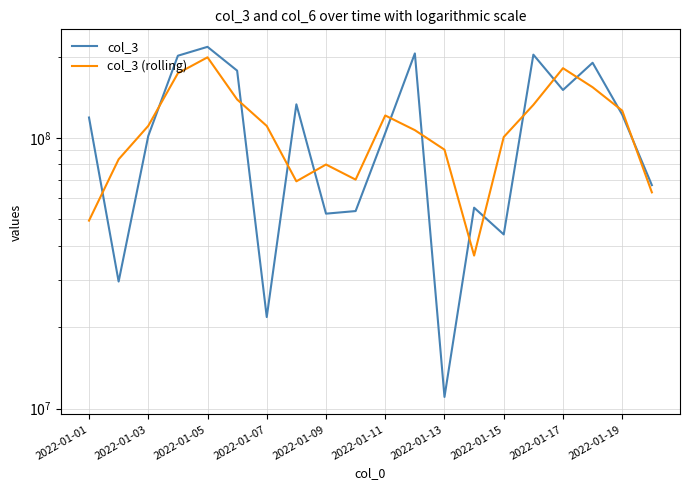

At 2022-01-01, list the series in order from largest to smallest.

col_3, col_3 (rolling)